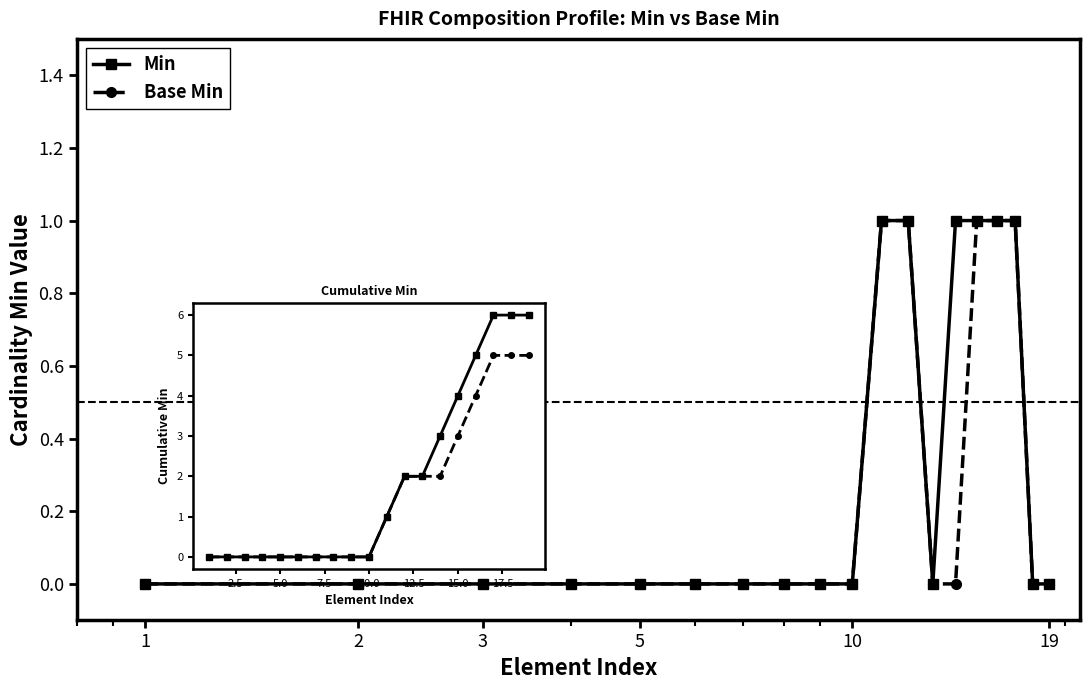

How many Base Min values are between 0 and 1?

19